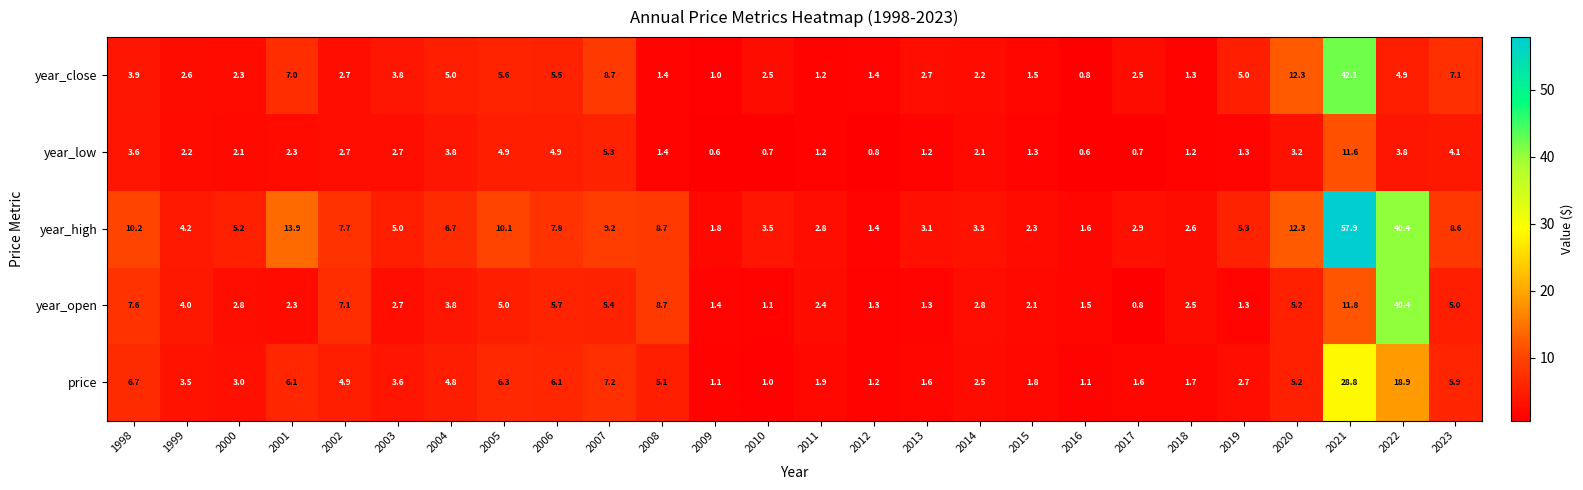

At which label does year_close reach its peak?

2021